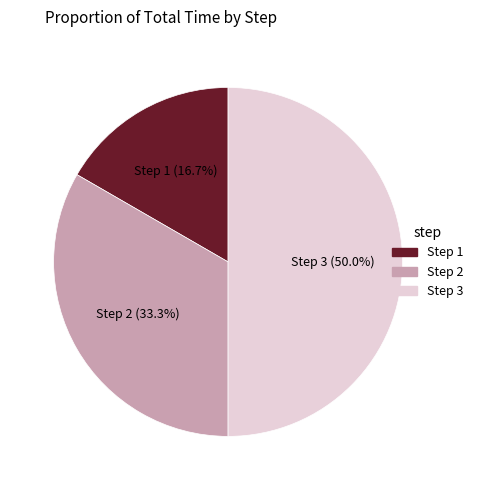

How many slices are in this pie chart?

3